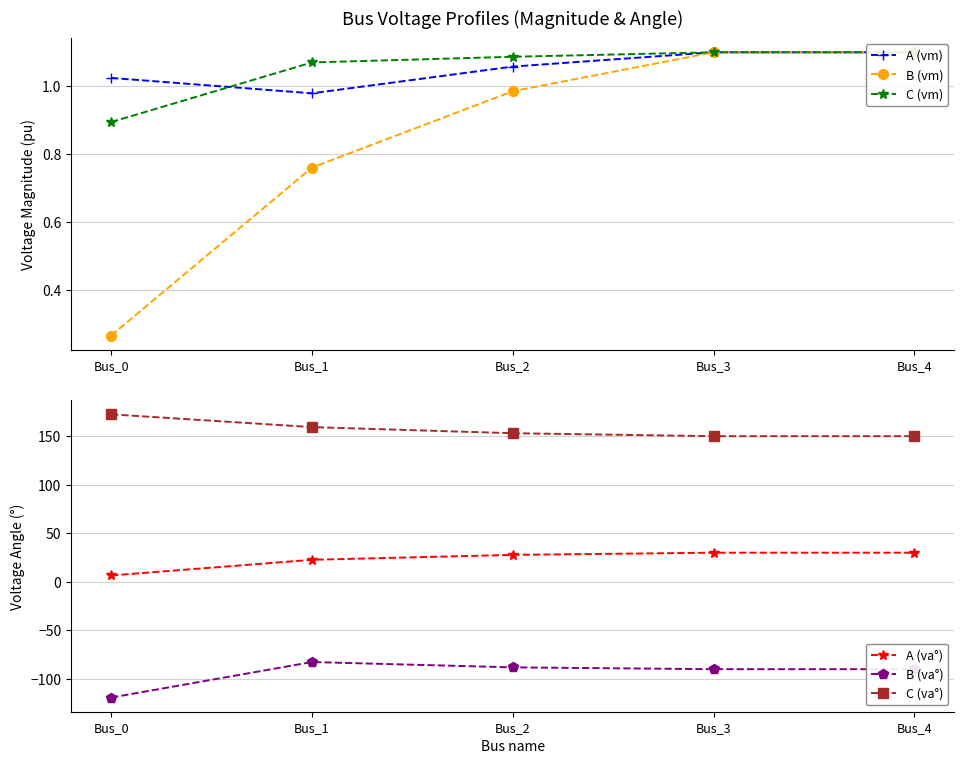

What is the maximum value shown in the chart?

172.5